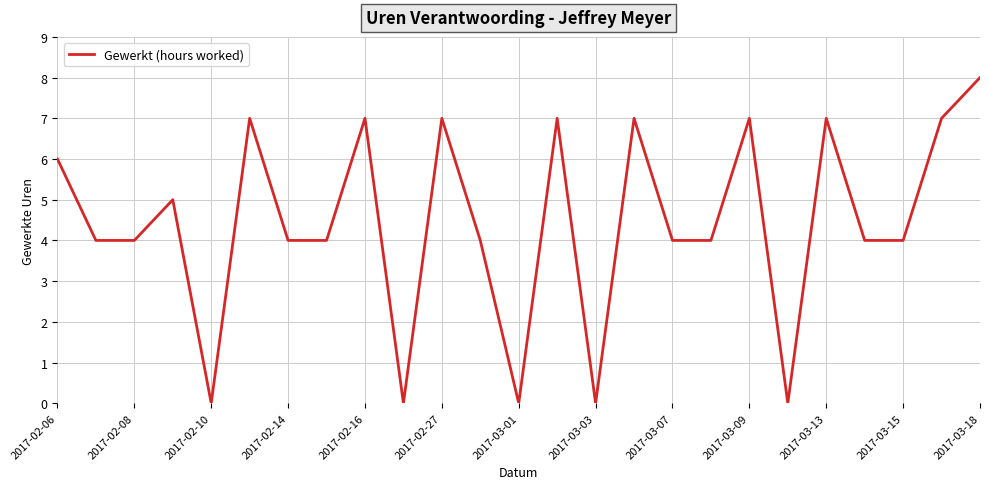

Is this an area chart (filled region under the line)?

No